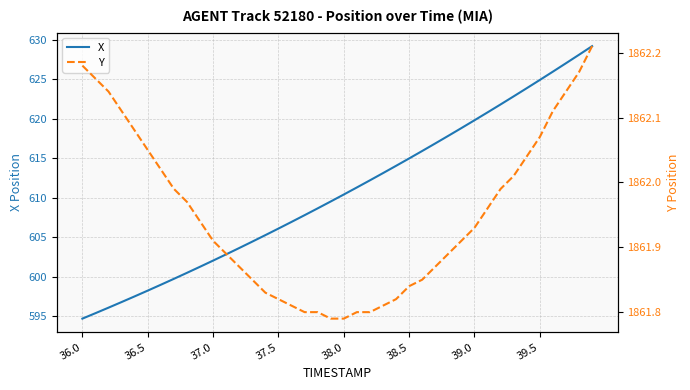

How many values in the X series exceed 610?

20